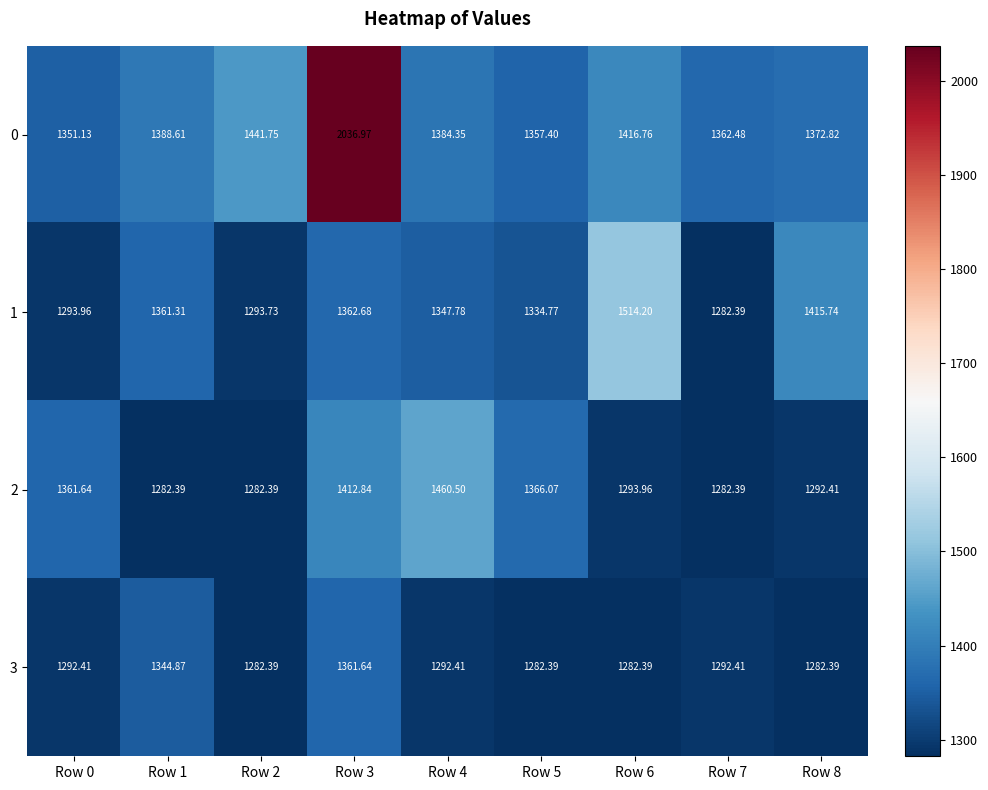

Is the value of 2 at Row 5 greater than the value of 3 at Row 5?

Yes